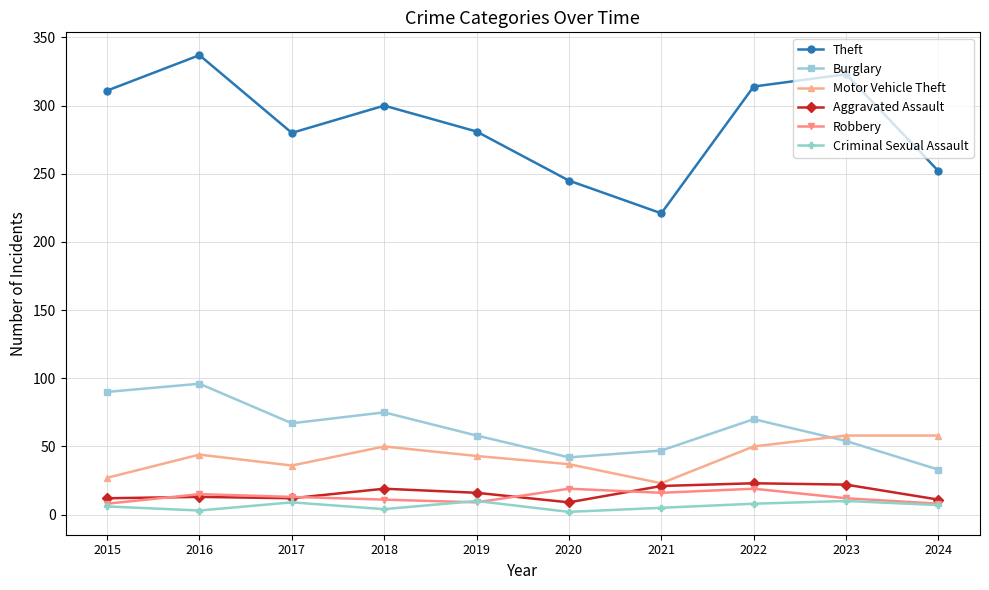

What is the total value across all series at 2019?

417